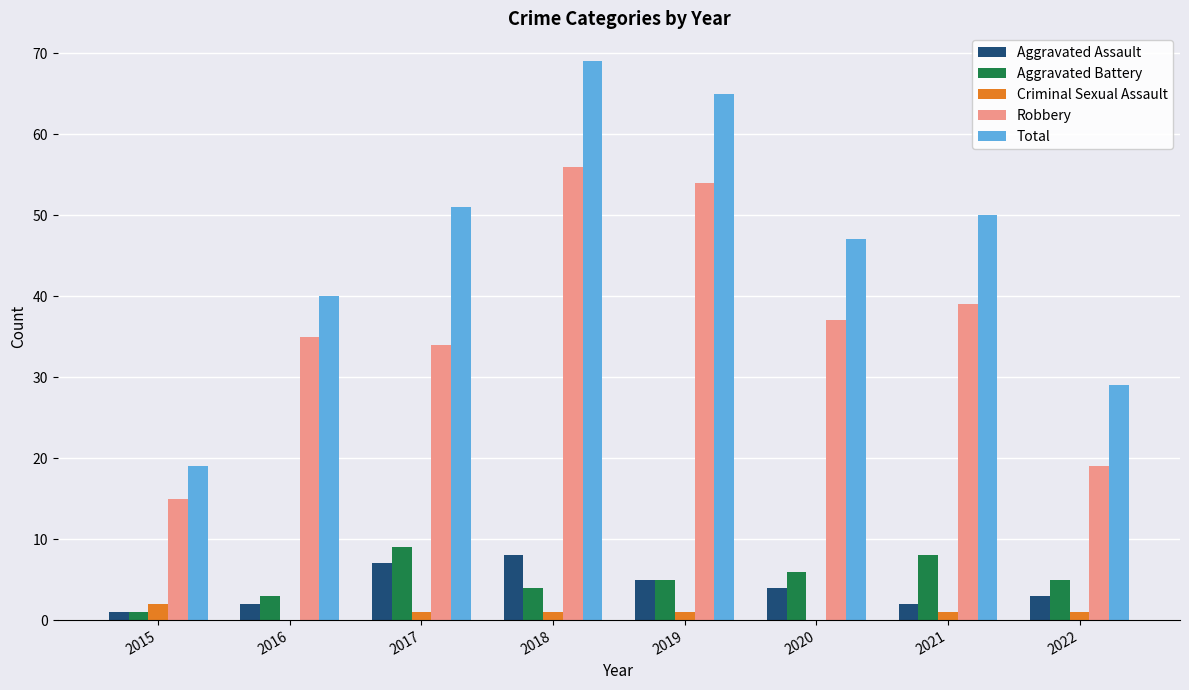

Which series has the largest total across all categories?

Total